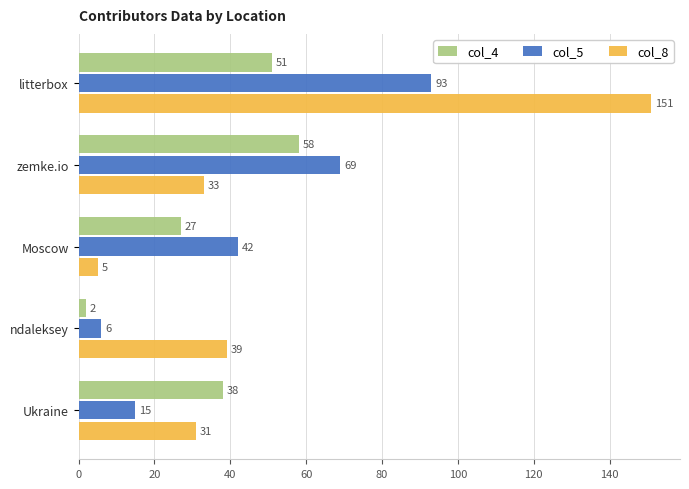

The value of col_4 at Moscow is 27. True or false?

True